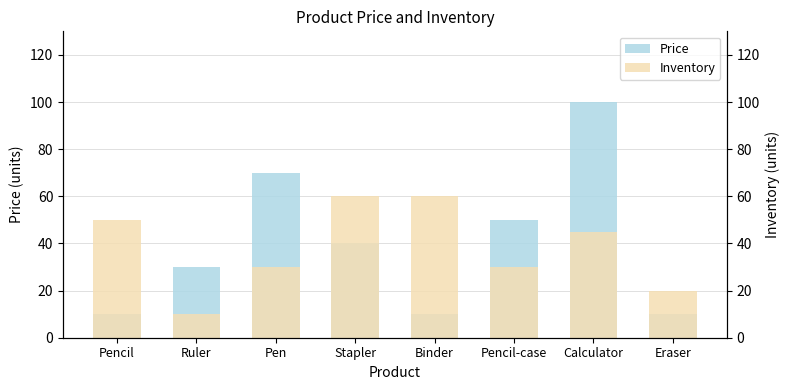

At which label does Inventory first exceed 45?

Pencil